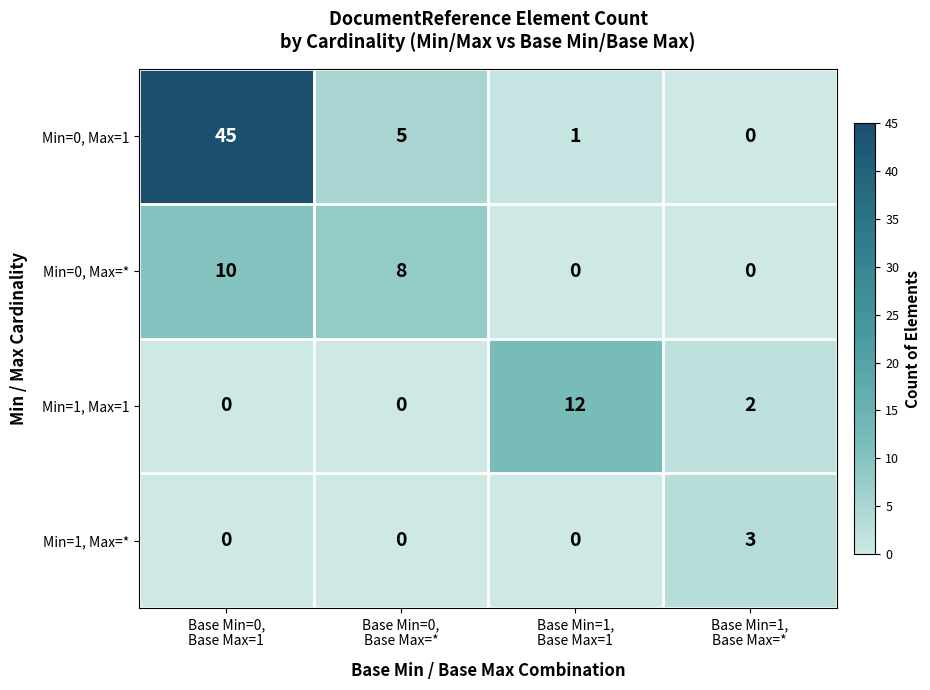

Which series changed the most between Base Min=0,
Base Max=* and Base Min=1,
Base Max=1?

Min=1, Max=1